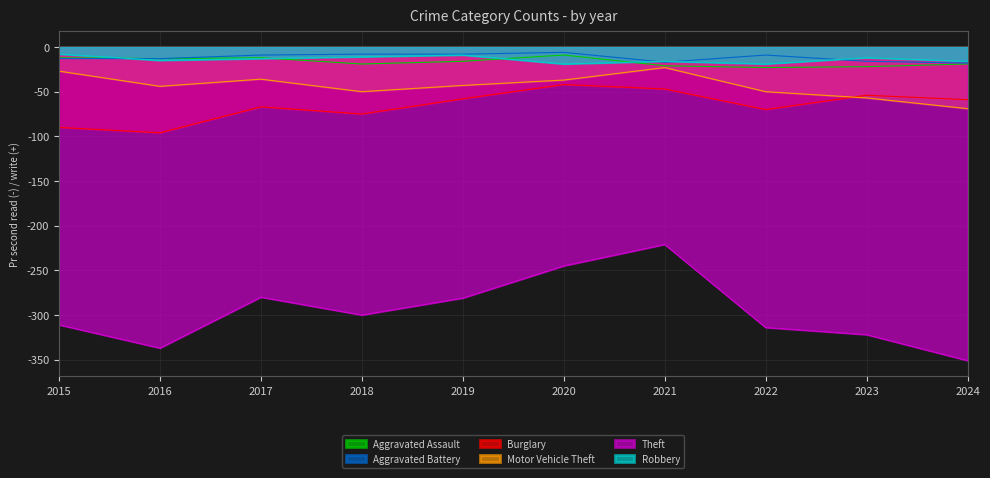

Count the number of categories in the chart.

10